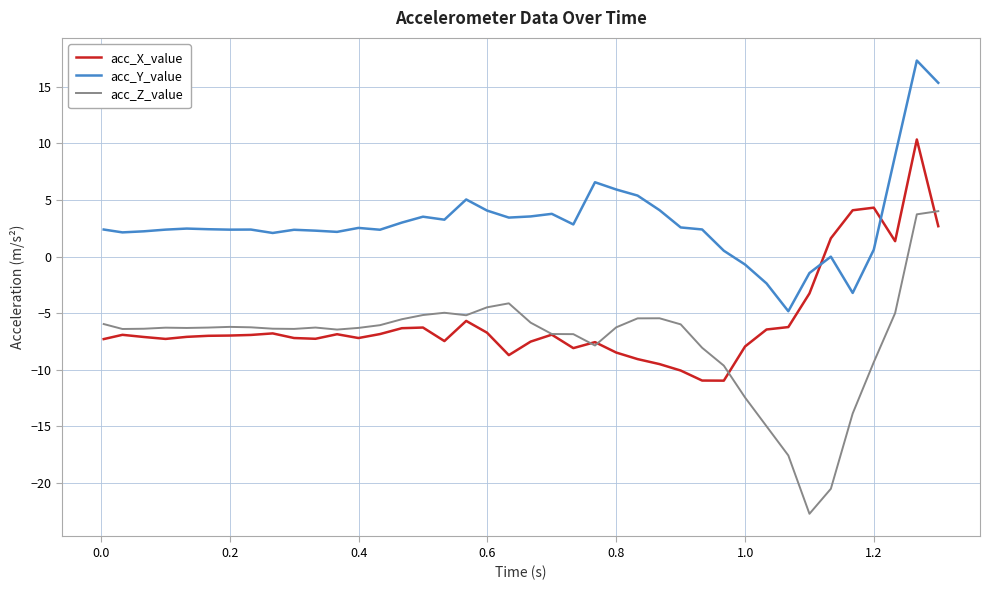

What is the greatest value displayed?

17.3